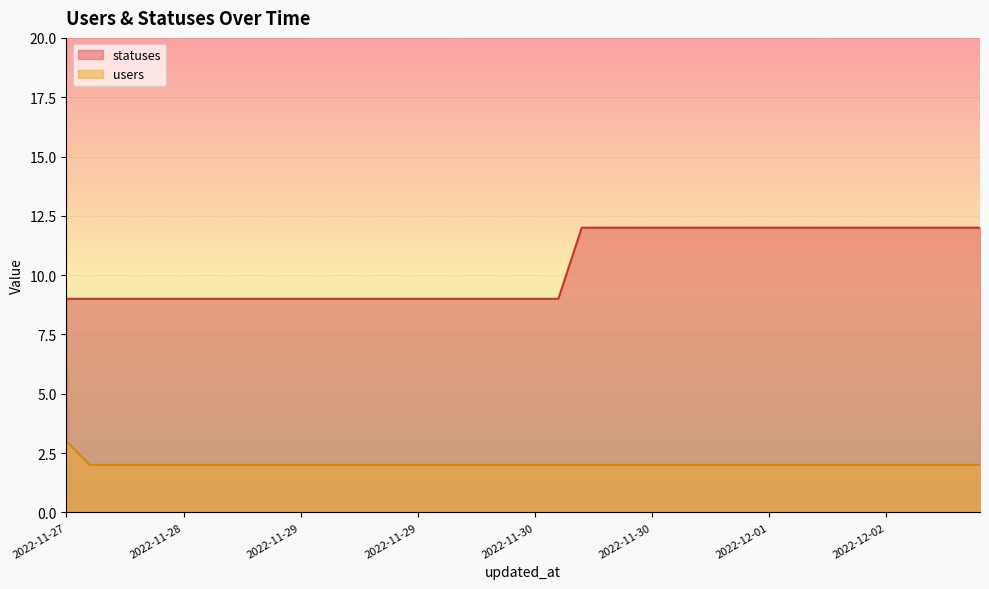

Reading left to right, list all the values displayed in this chart.

statuses: 9	9	9	9	9	9	9	9	9	9	9	9	9	9	9	9	9	9	9	9	9	9	12	12	12	12	12	12	12	12	12	12	12	12	12	12	12	12	12	12
users: 3	2	2	2	2	2	2	2	2	2	2	2	2	2	2	2	2	2	2	2	2	2	2	2	2	2	2	2	2	2	2	2	2	2	2	2	2	2	2	2